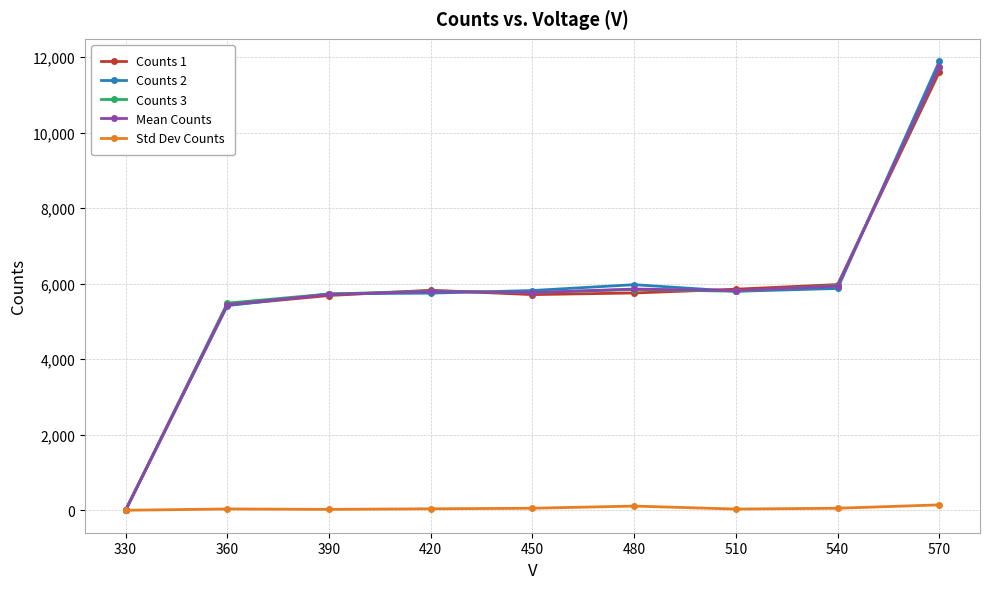

What is the total value across all series at 480?

23546